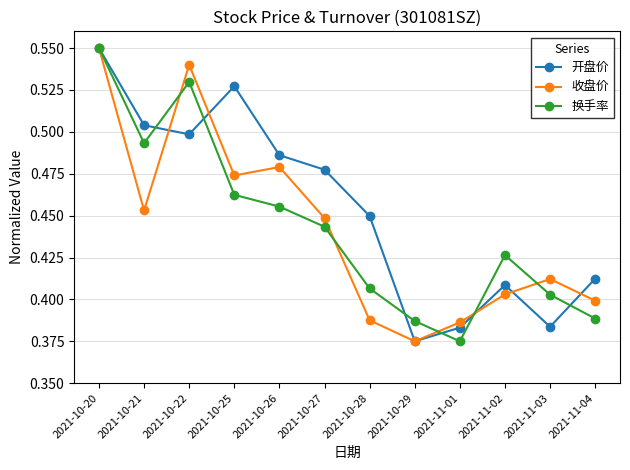

Which category has the lowest value in the 换手率 series?

2021-11-01